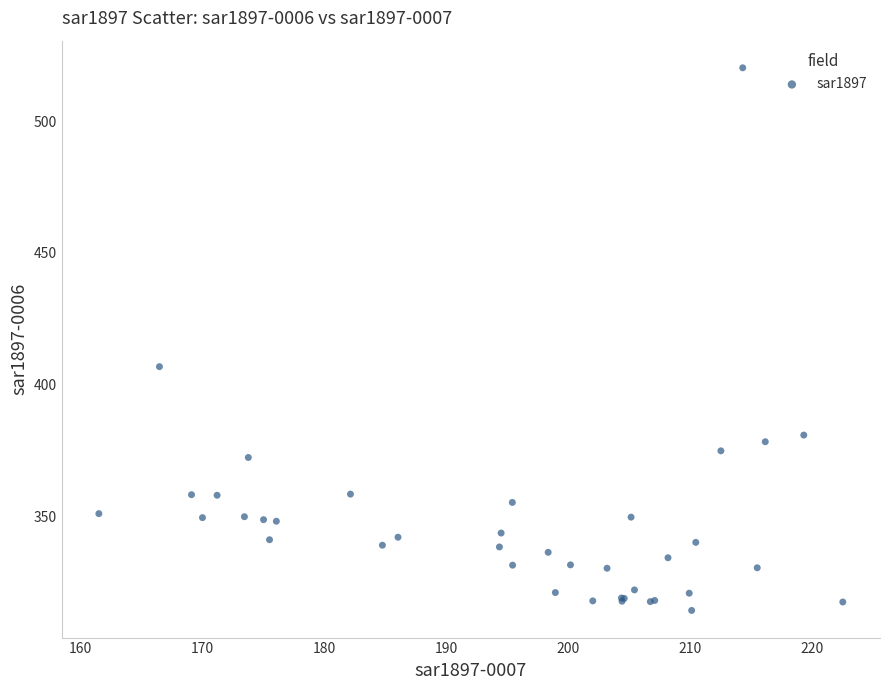

What Y value in the scatter plot is closest to 417?

406.8